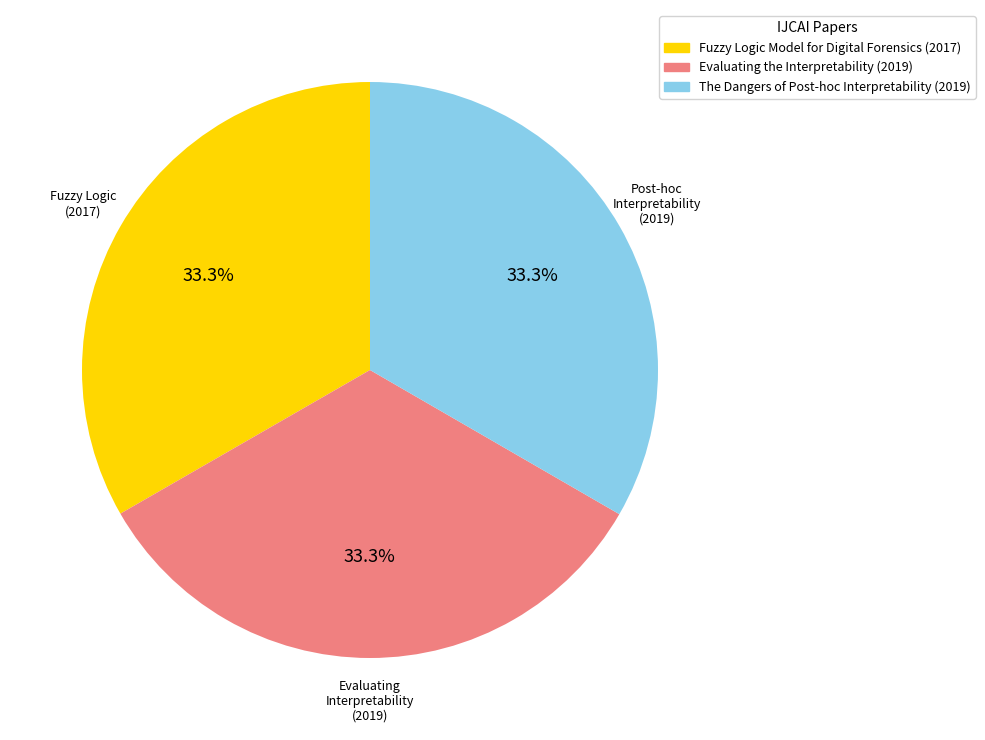

What percentage is NOT represented by Fuzzy Logic Model for Digital Forensics (2017)?

66.7%